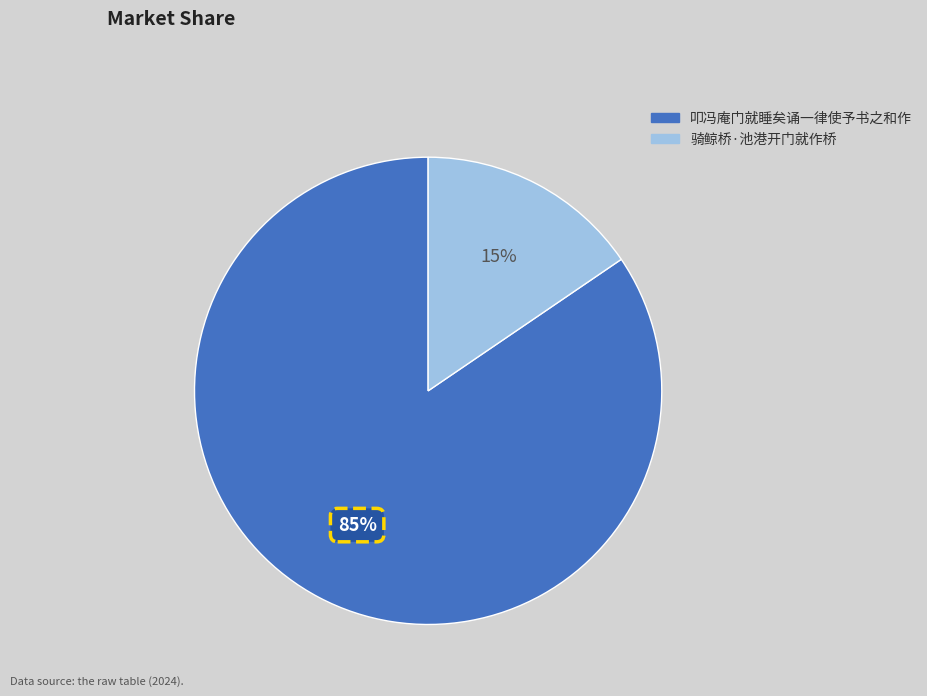

To the nearest percent, what is the average slice percentage?

50%